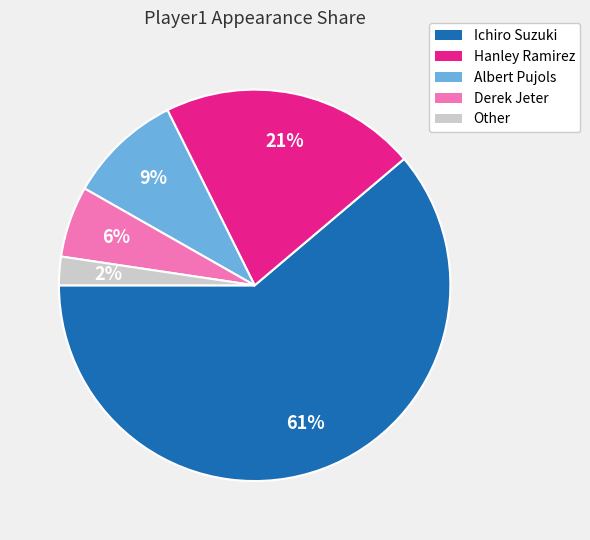

The Other slice represents 2% of the pie. True or false?

True